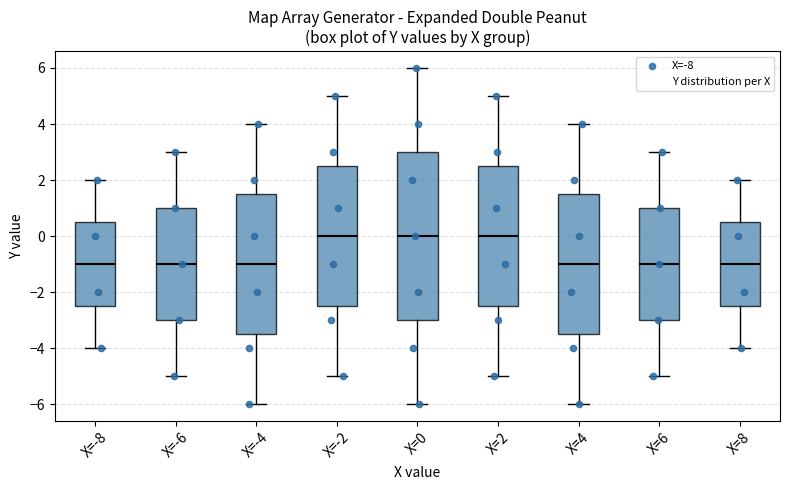

Reading left to right, transcribe this box plot: for each box, give where its median line is, the range the box spans, and where its two whiskers end, as read against the y-axis. The values are not printed on the chart, so give them approximately, as read against the axis.

X=-8: median -1.0, box -2.4 to 0.6, whiskers -4.0 to 2.0
X=-6: median -1.0, box -3.0 to 1.0, whiskers -5.0 to 3.0
X=-4: median -1.0, box -3.4 to 1.6, whiskers -6.0 to 4.0
X=-2: median 0.0, box -2.4 to 2.6, whiskers -5.0 to 5.0
X=0: median 0.0, box -3.0 to 3.0, whiskers -6.0 to 6.0
X=2: median 0.0, box -2.4 to 2.6, whiskers -5.0 to 5.0
X=4: median -1.0, box -3.4 to 1.6, whiskers -6.0 to 4.0
X=6: median -1.0, box -3.0 to 1.0, whiskers -5.0 to 3.0
X=8: median -1.0, box -2.4 to 0.6, whiskers -4.0 to 2.0